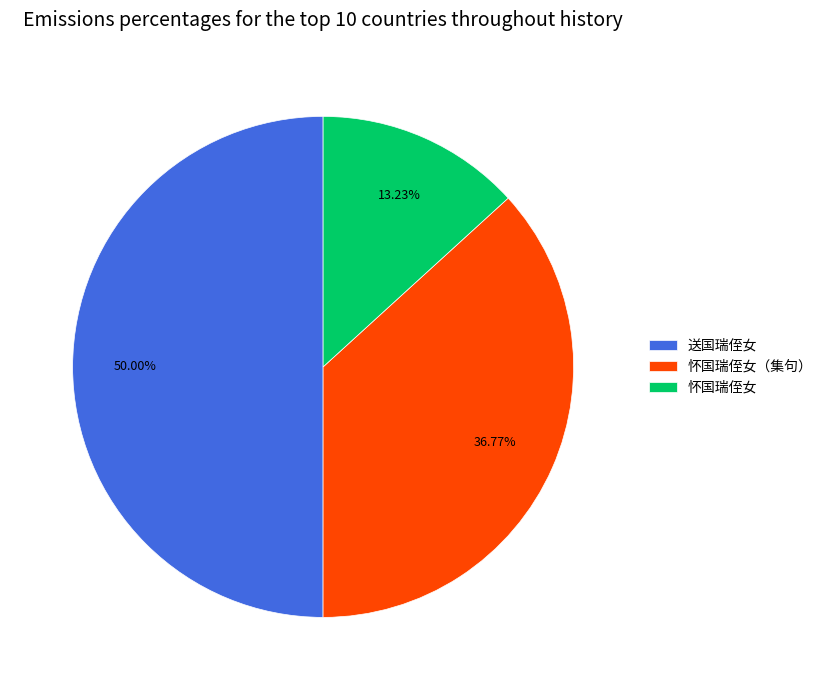

What percentage is the 送国瑞侄女 slice, to the nearest percent?

50%